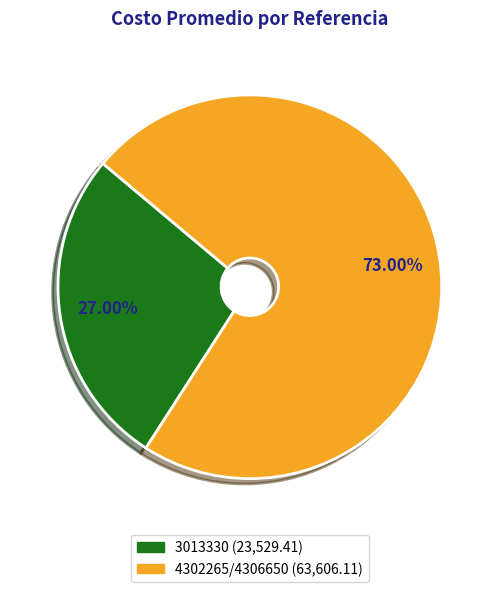

What percentage is the 4302265/4306650 slice, to the nearest percent?

73%